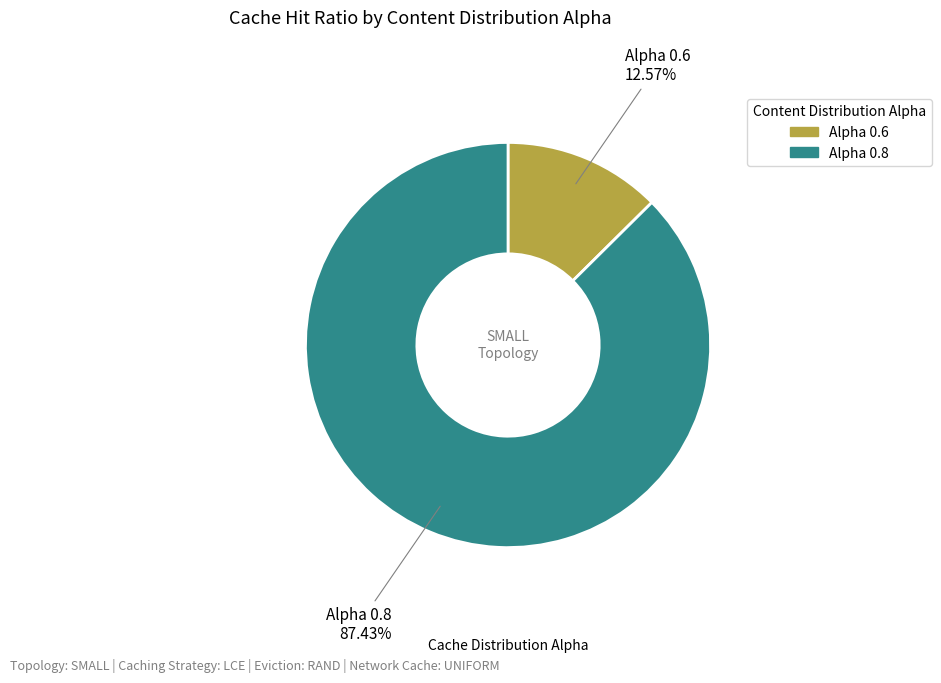

How many slices are in this pie chart?

2